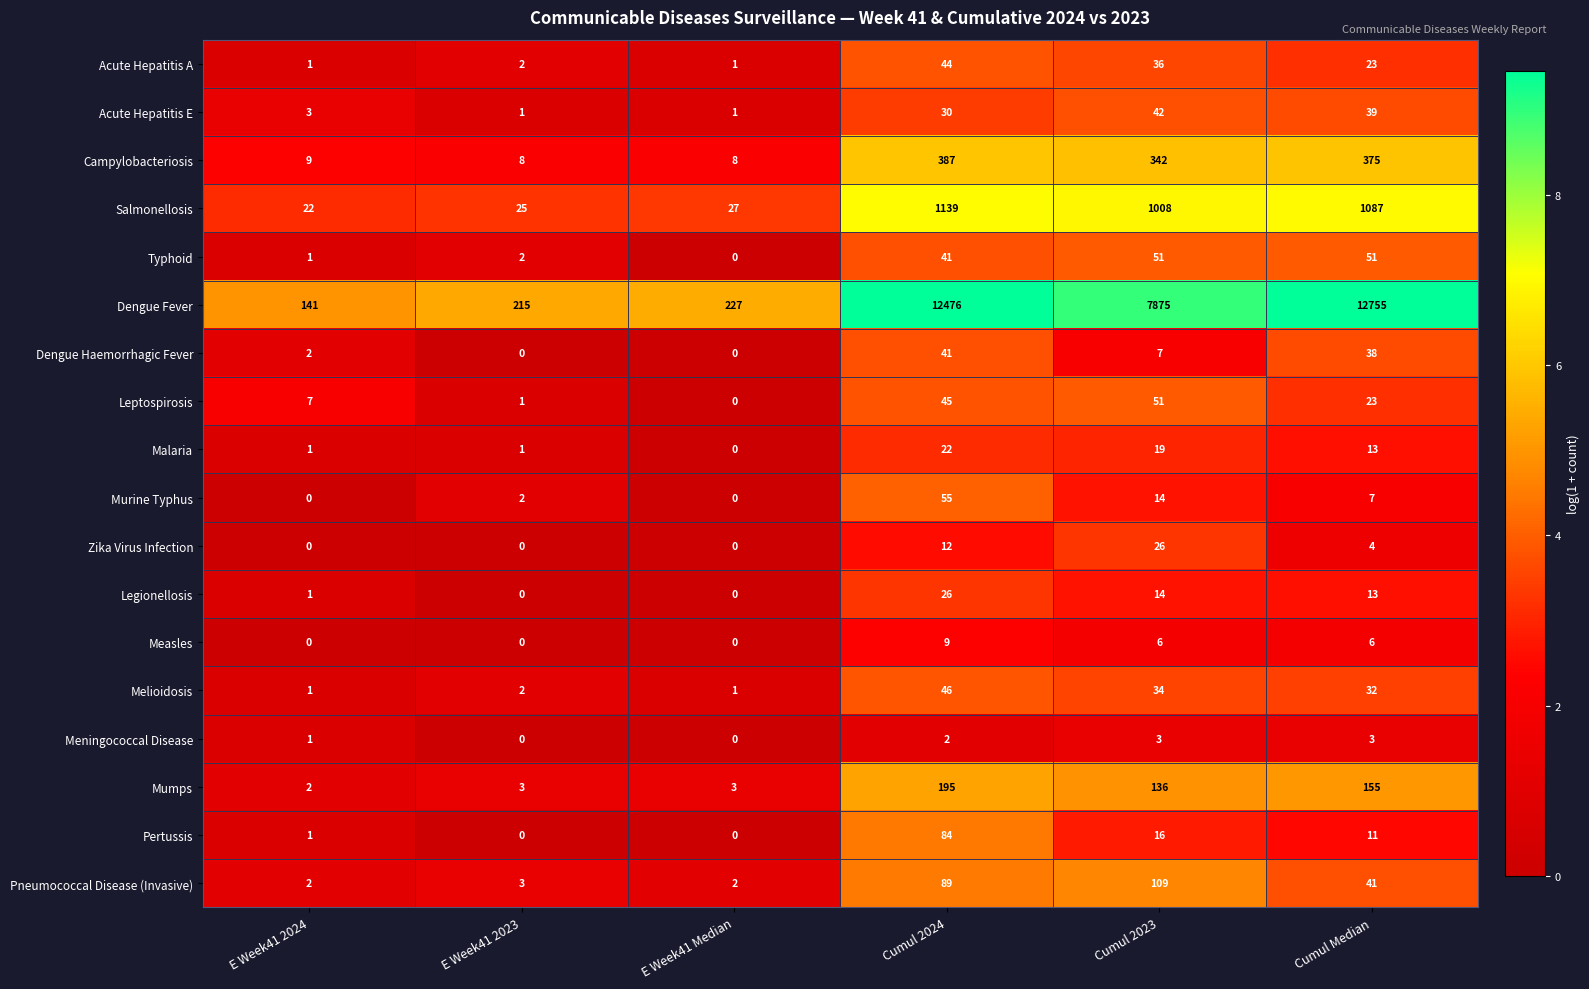

Which series has the largest total across all categories?

Dengue Fever